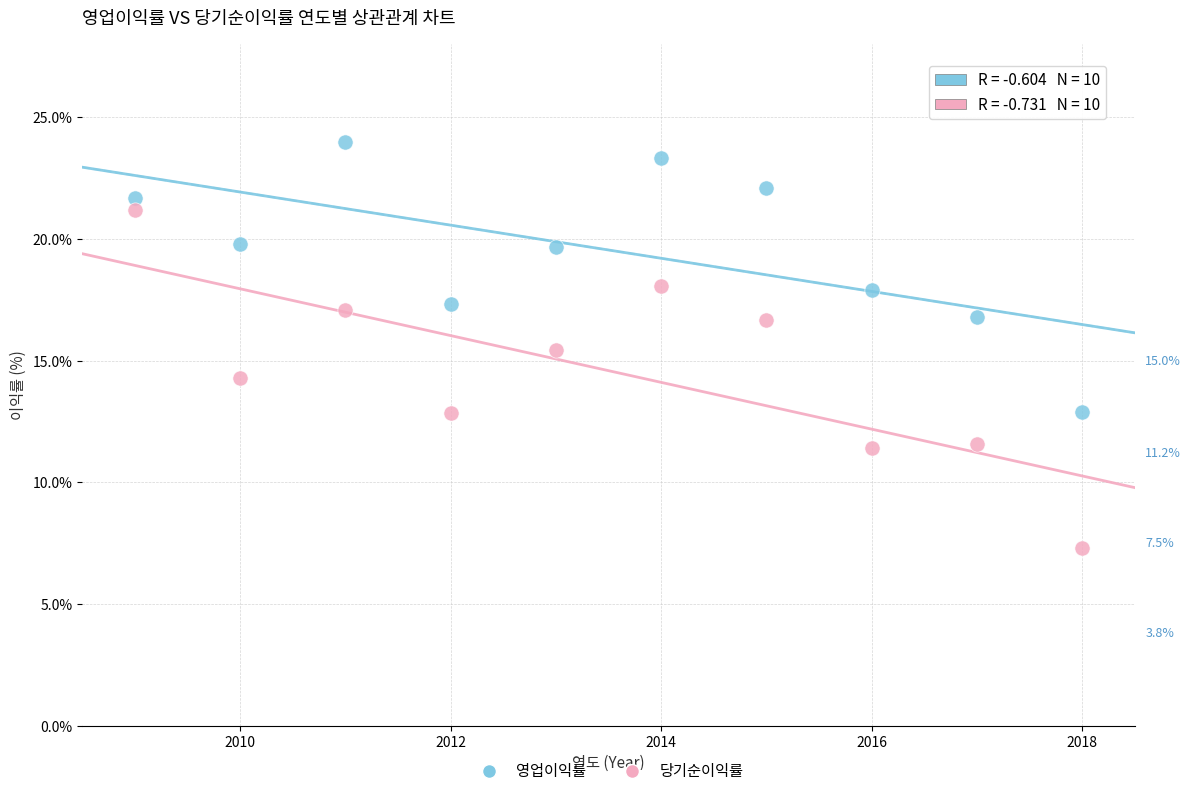

Across all data points, what is the range of X values (max minus min)?

9.0